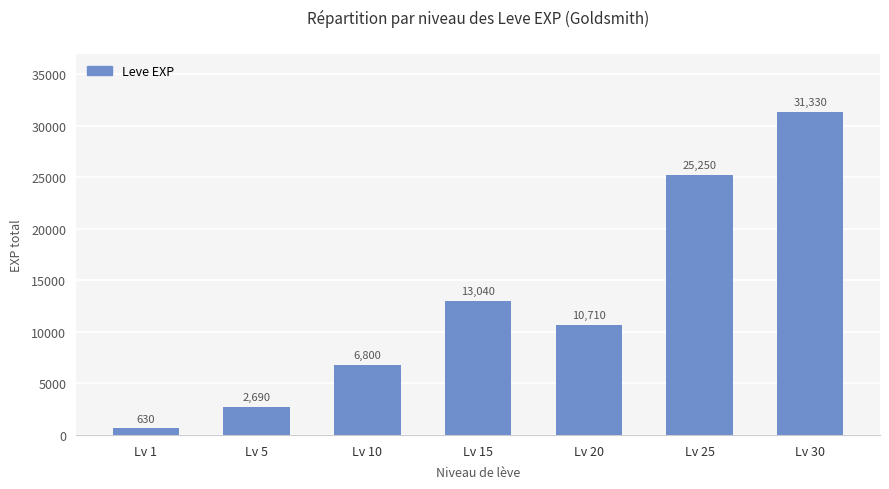

How many bars are there in total?

7